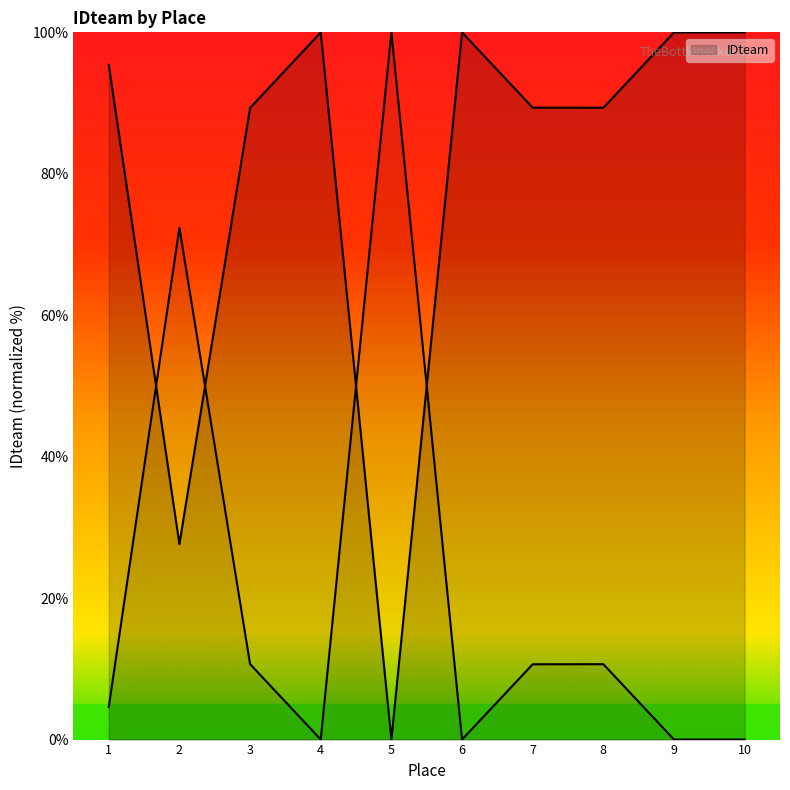

True or false: the data shows 100.0 at 10.

True